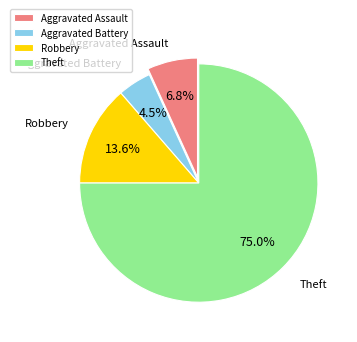

Count the number of slices in the pie.

4